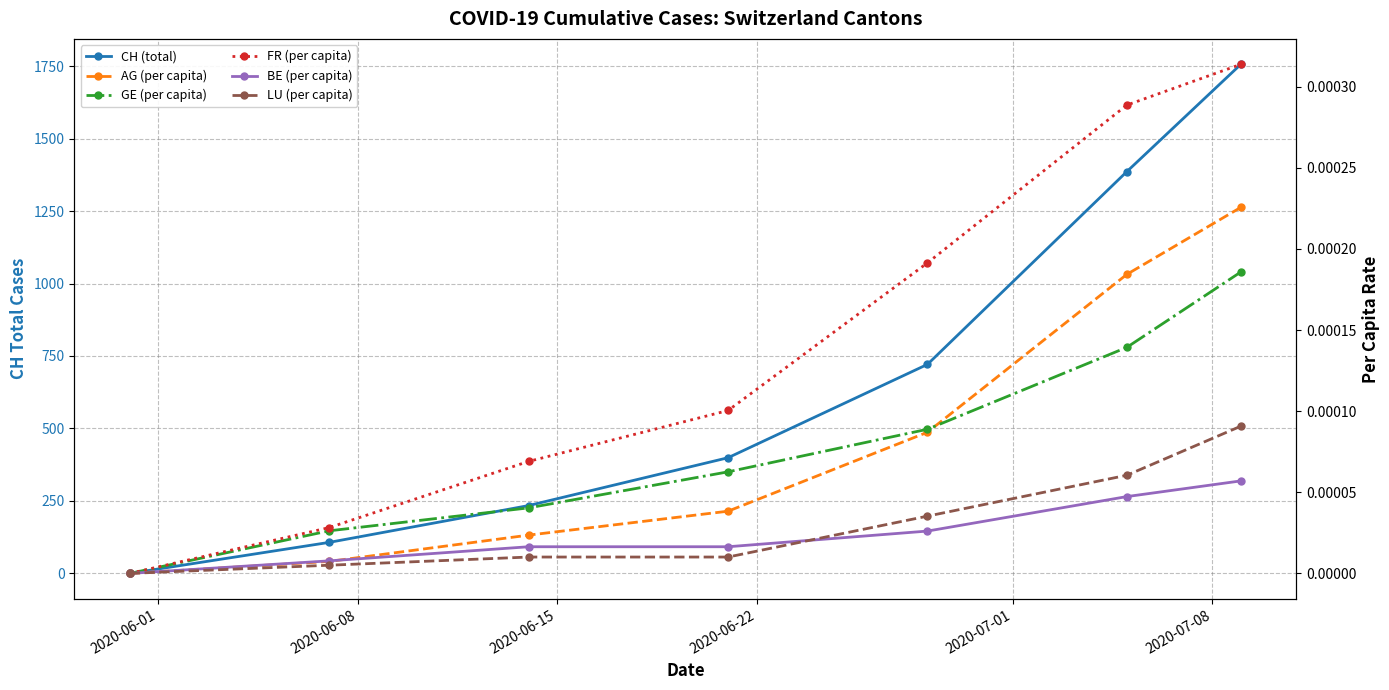

True or false: BE (per capita) has a value of 0.0 at 2020-07-01.

True